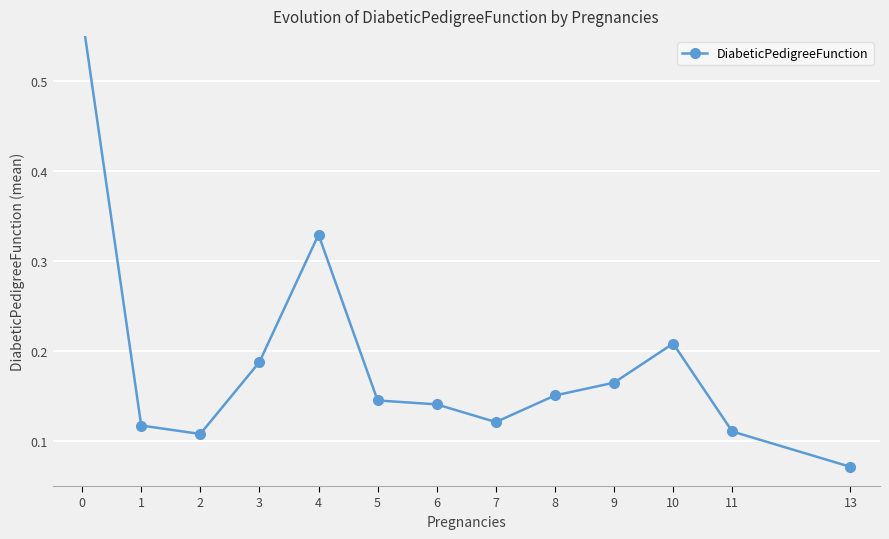

True or false: the data shows 0.2 at 9.

True